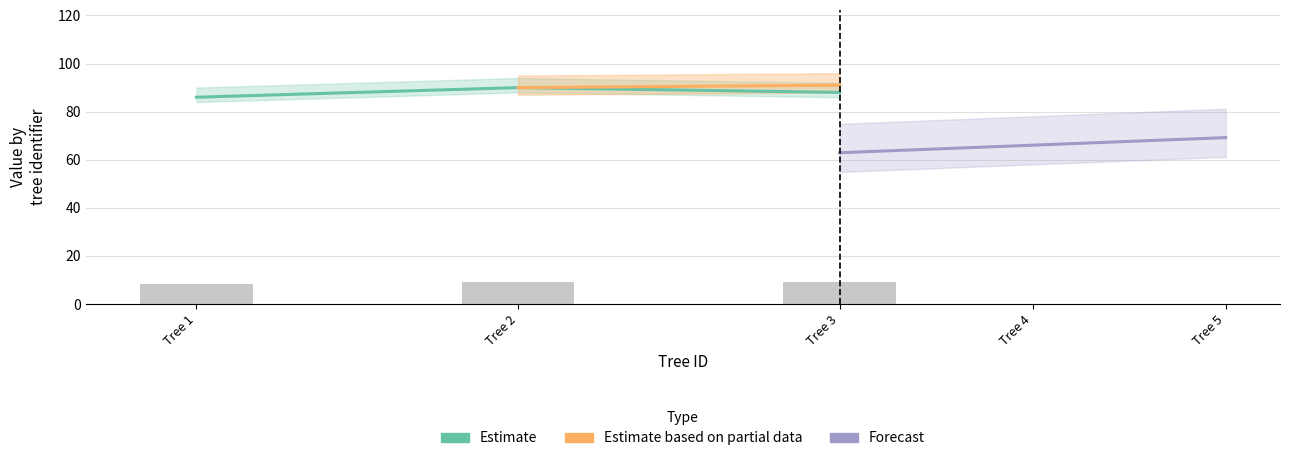

What is the minimum value shown in the chart?

8.4